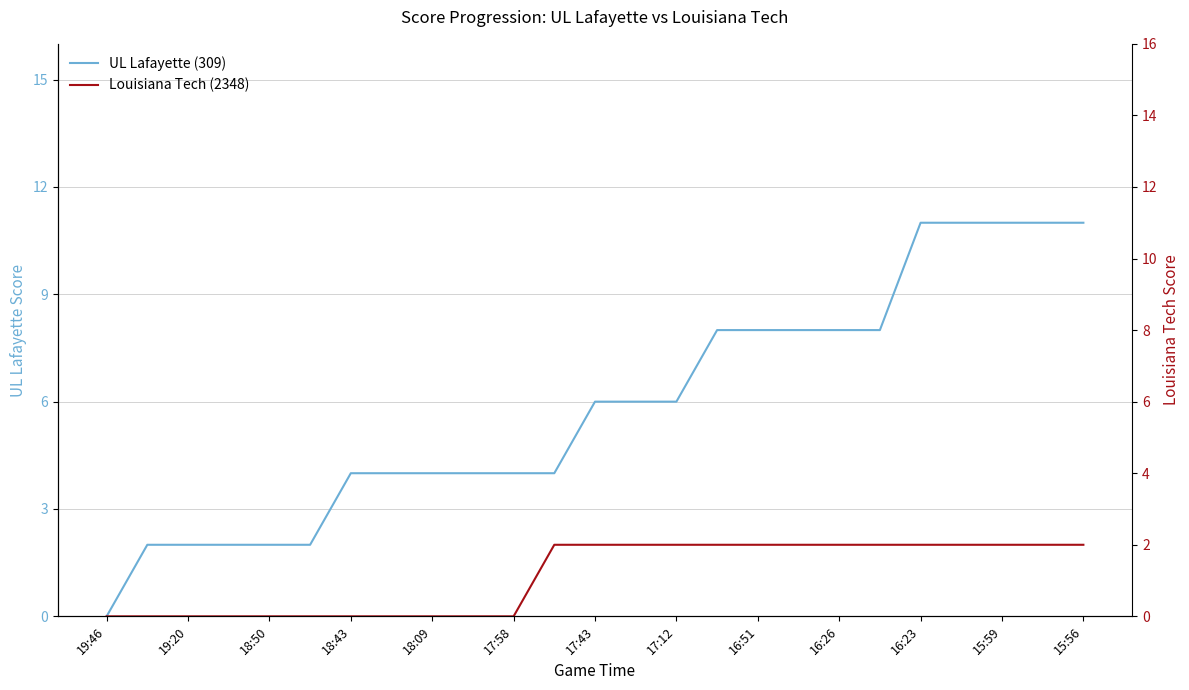

The UL Lafayette (309) series shows 6 at 19:46. True or false?

False